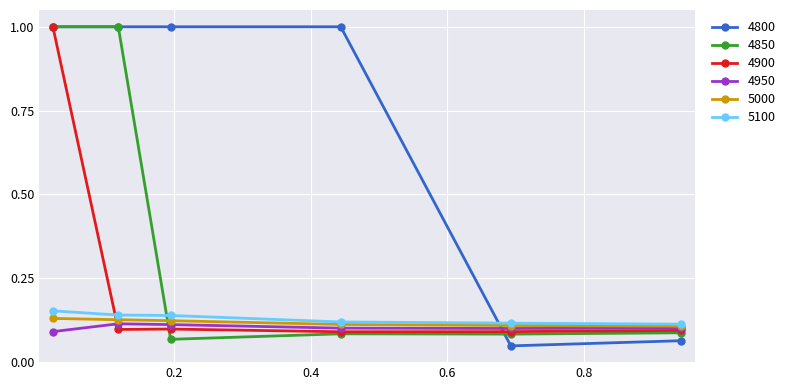

True or false: 4900 has more than 2 points higher than both neighbors.

False